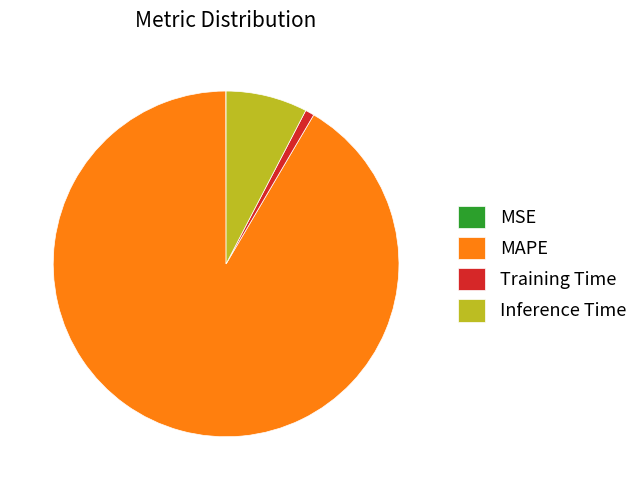

Combined, do Inference Time and Training Time account for over 50%?

No